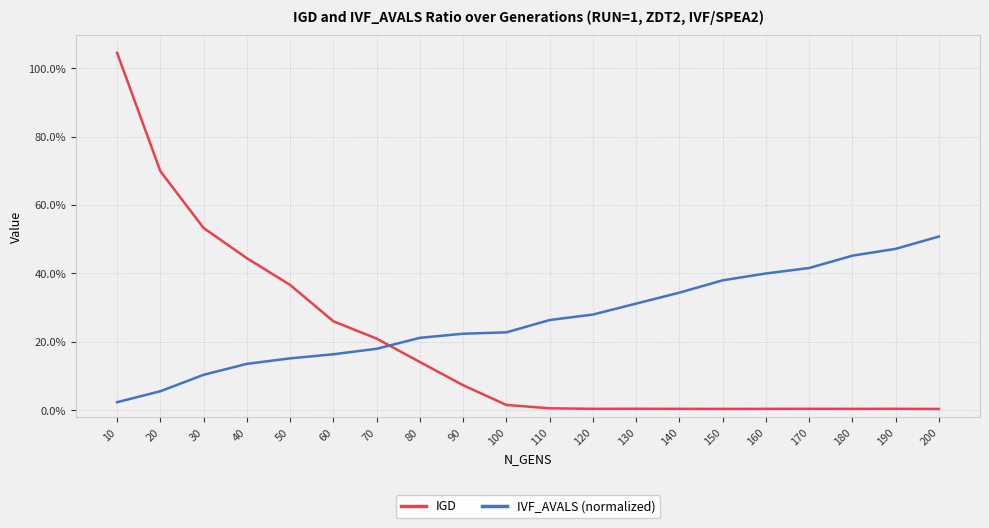

What are all the series names shown in the legend?

IGD, IVF_AVALS (normalized)